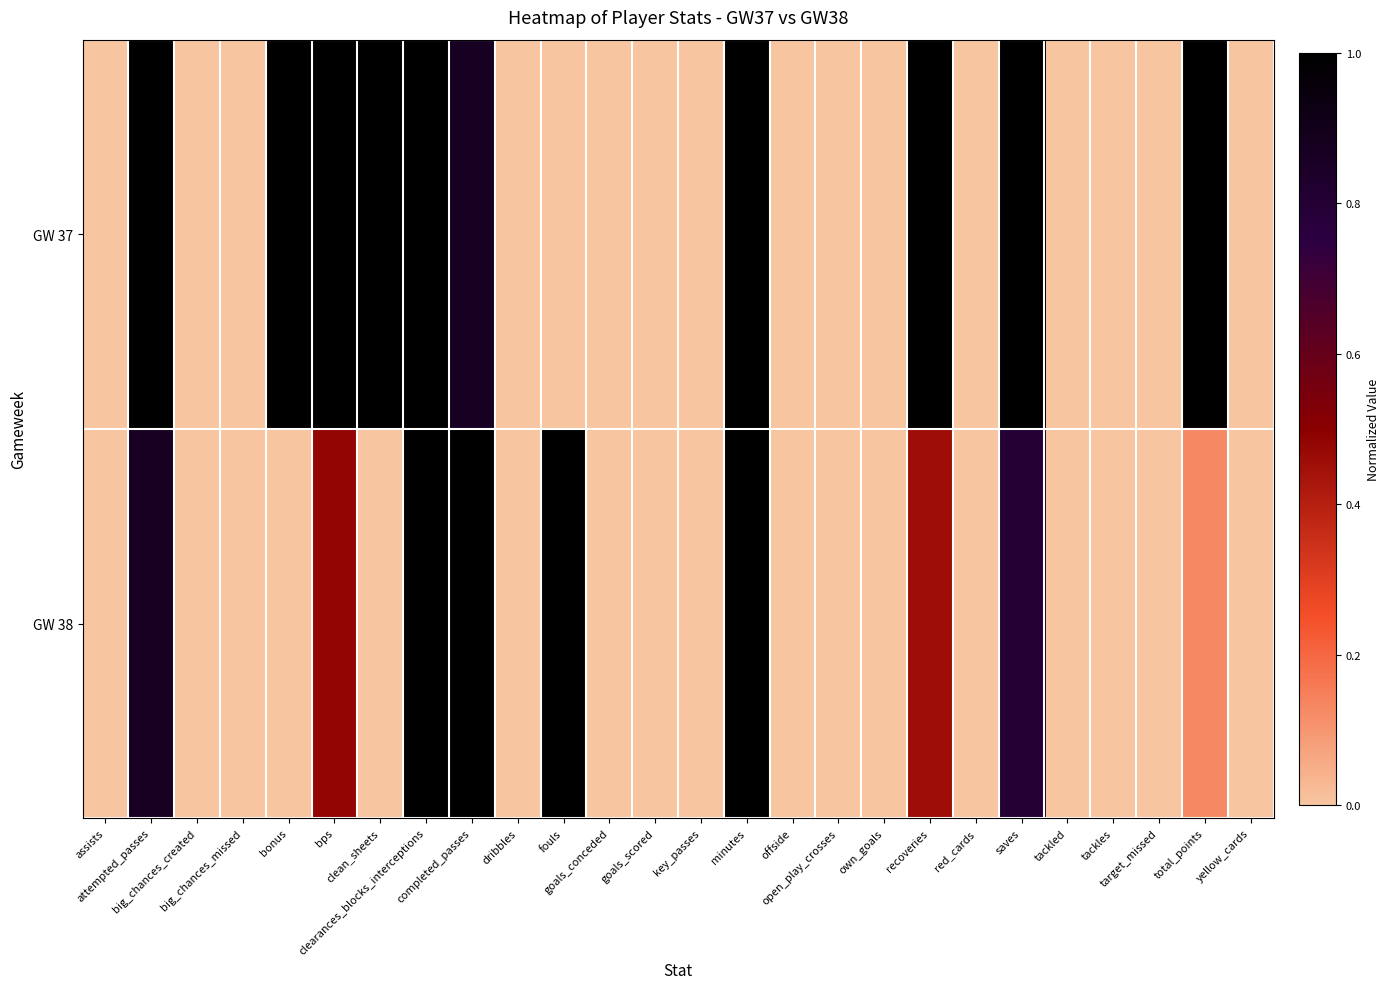

At how many categories does at least one series exceed 0?

11